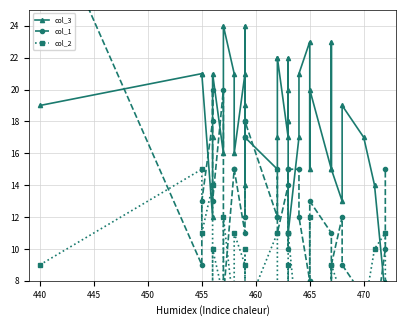

Is this an area chart (filled region under the line)?

No